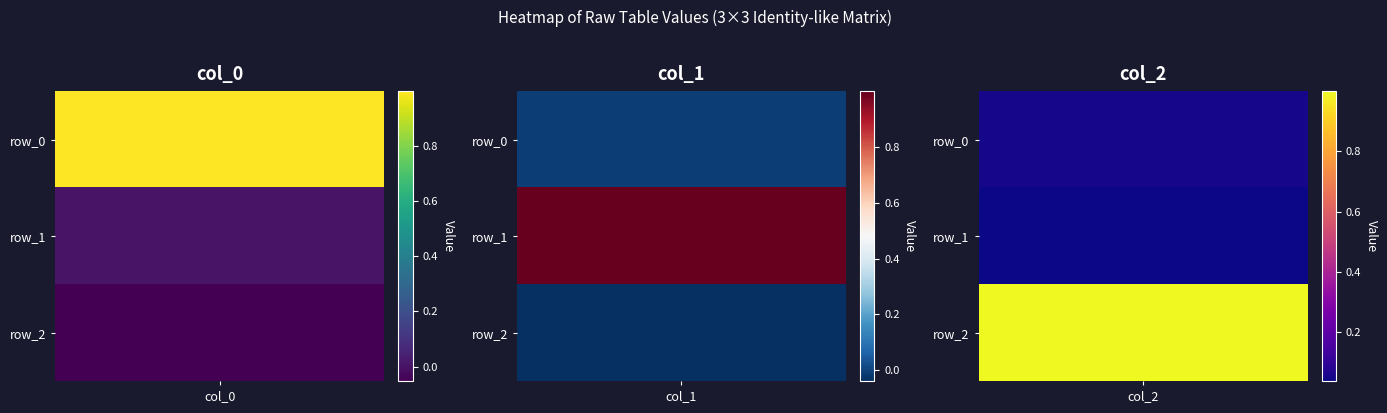

Which category has the lowest value in the row_0 series?

col_1